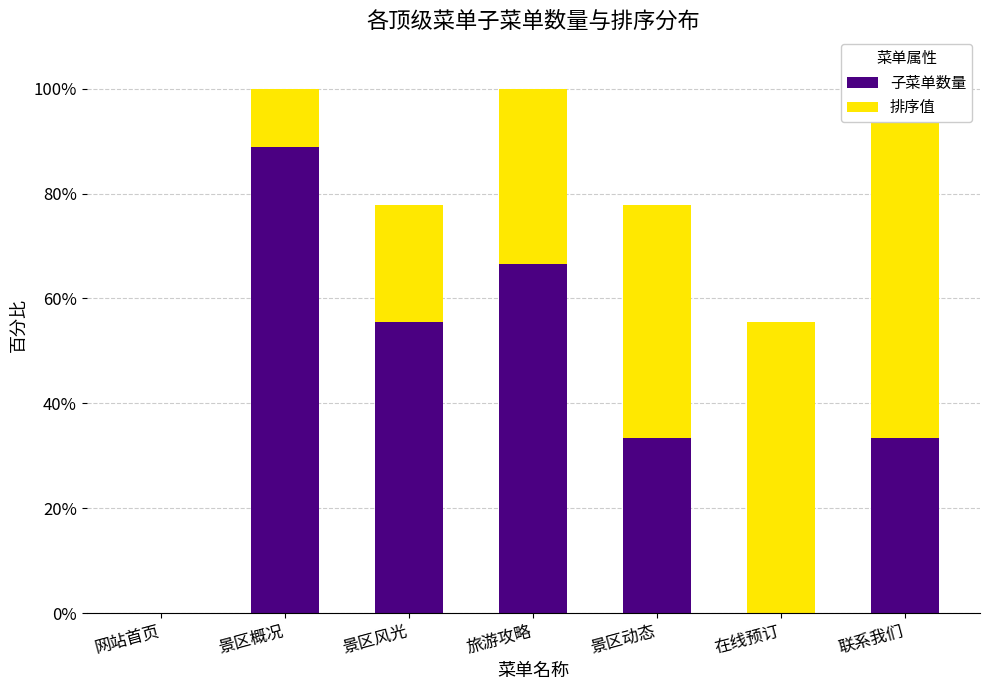

List the series in order of their overall mean, highest first.

子菜单数量, 排序值